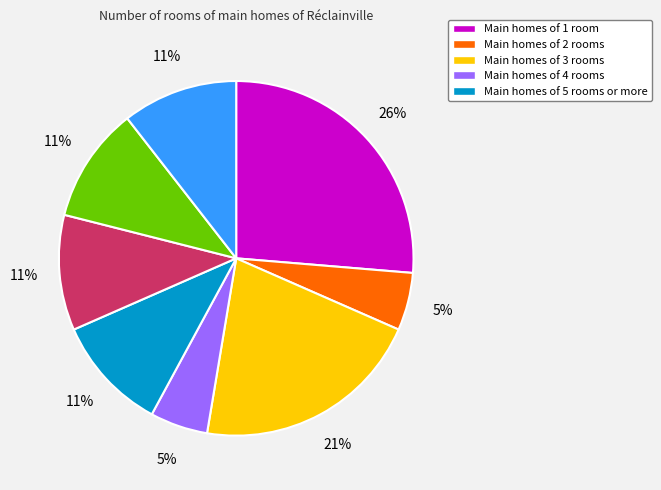

Does any single category account for the majority?

No